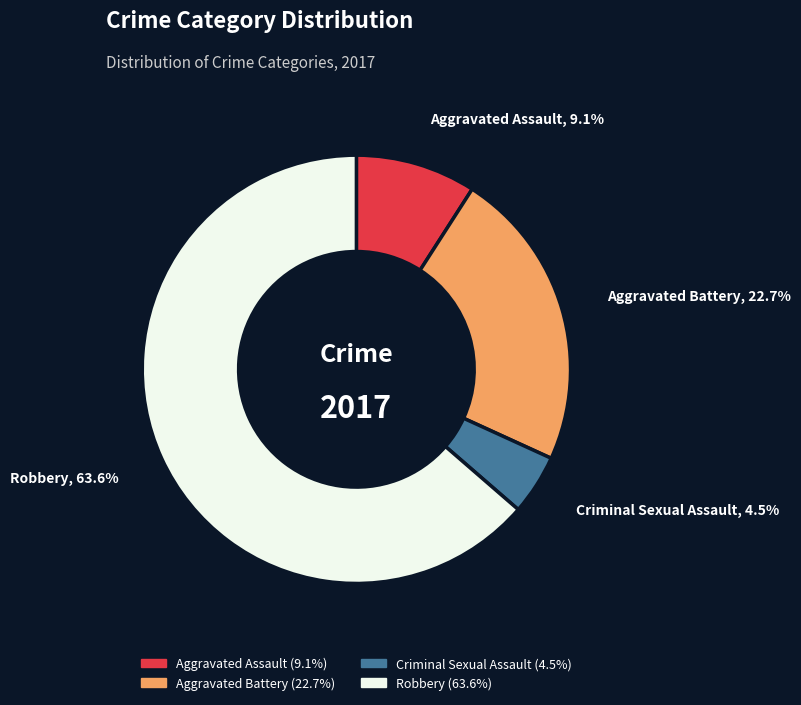

True or false: Aggravated Battery accounts for 35% of the total.

False